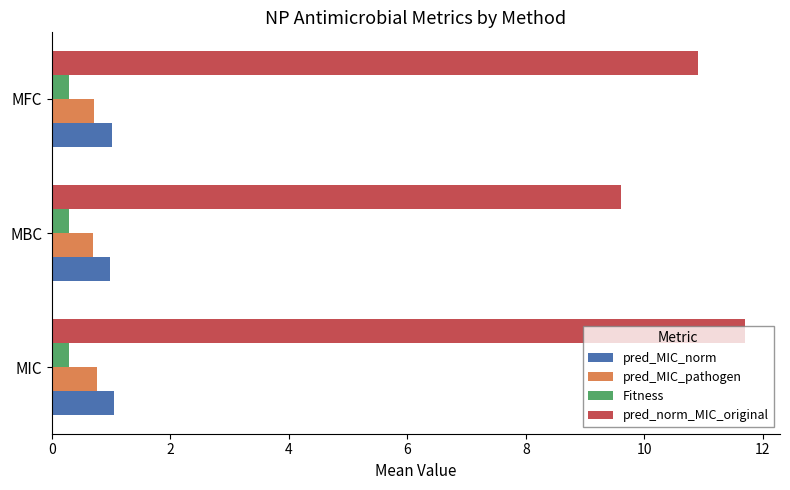

List the series in order of their peak value, lowest first.

Fitness, pred_MIC_pathogen, pred_MIC_norm, pred_norm_MIC_original